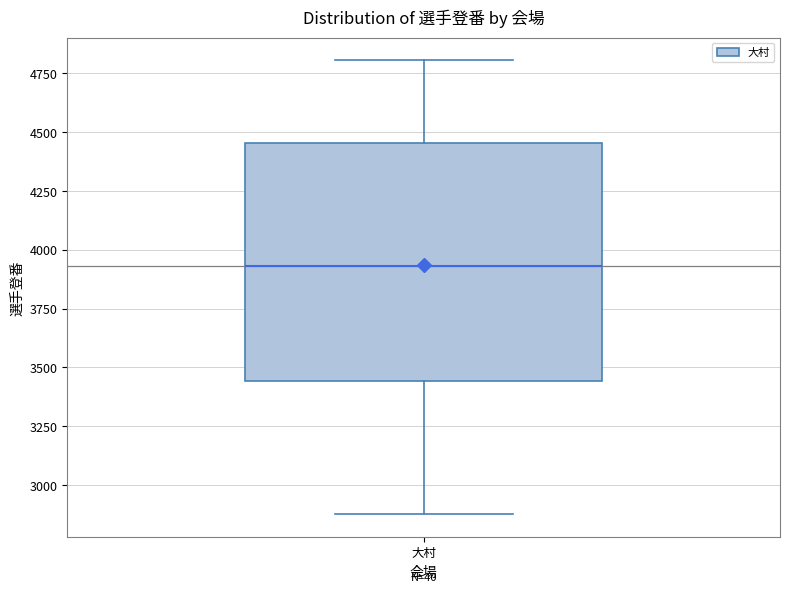

Transcribe this box plot: give where the median line is, the range the box spans, and where the two whiskers end, as read against the y-axis. The values are not printed on the chart, so give them approximately, as read against the axis.

median 3950, box 3450 to 4450, whiskers 2900 to 4800